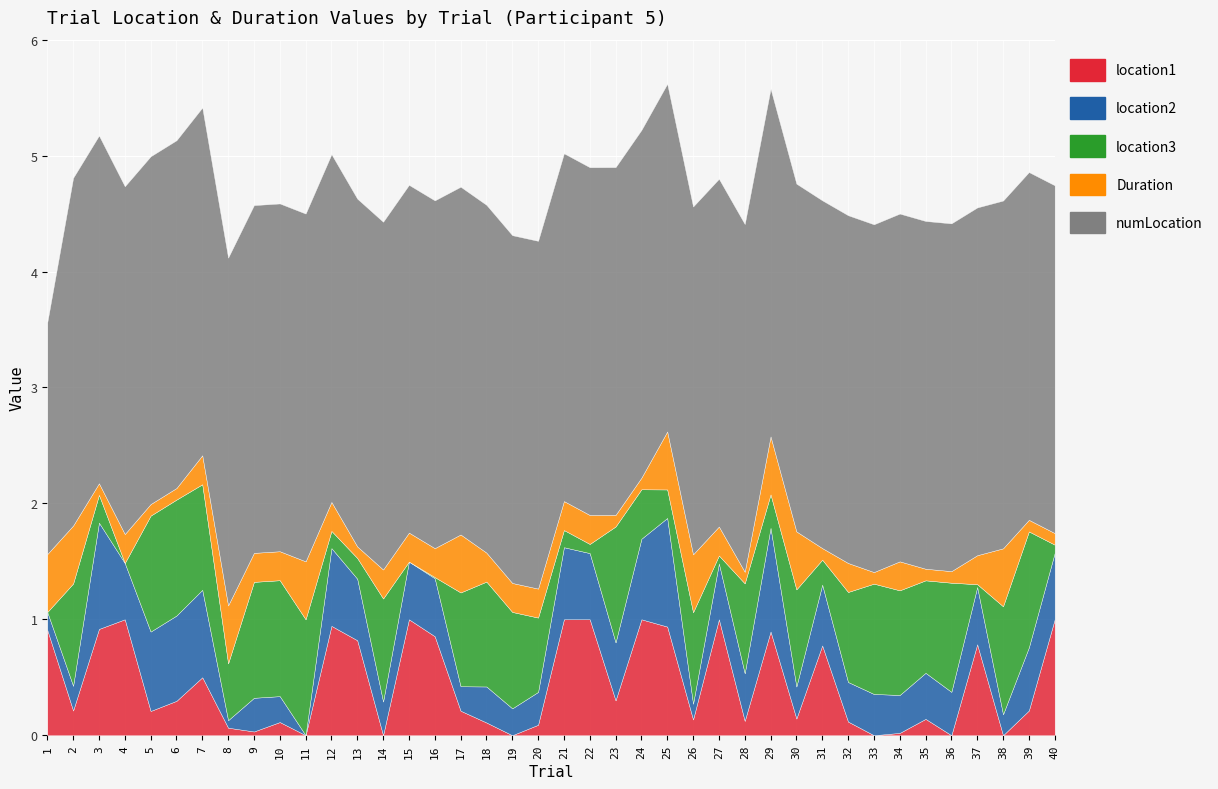

Does the chart display data point markers on the line(s)?

No